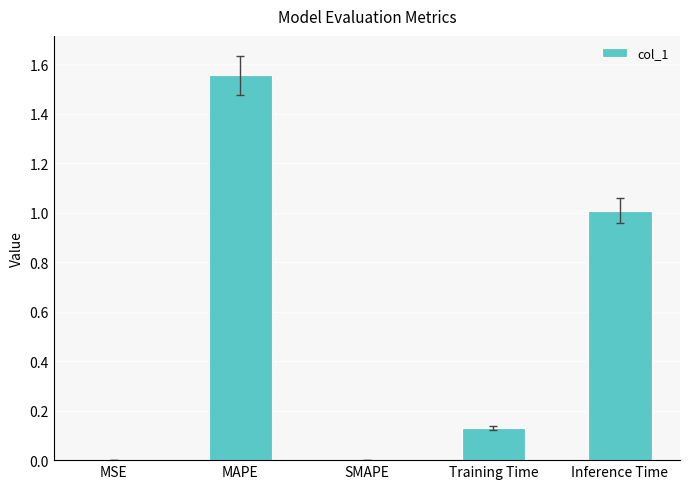

Is it true that the value at SMAPE is 0.0?

True